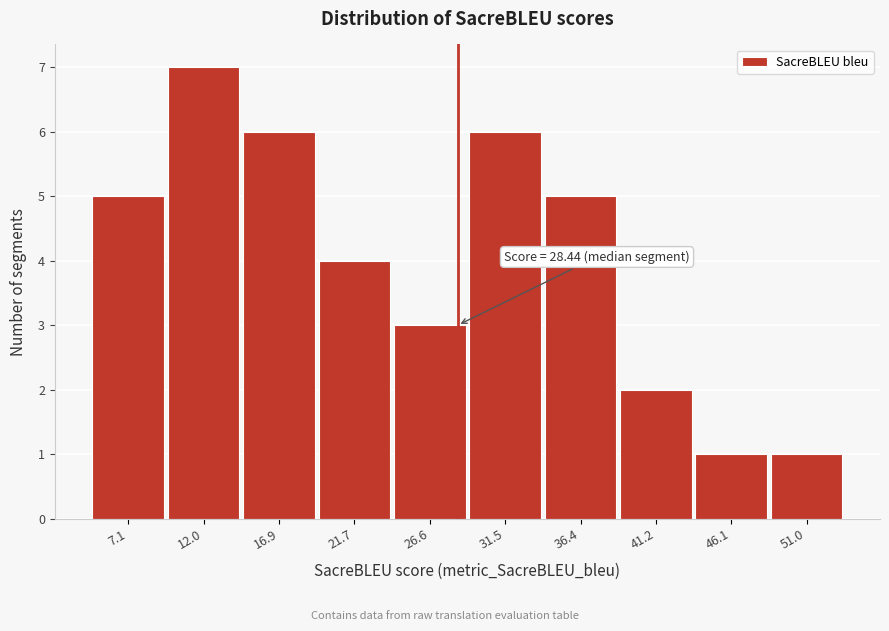

Which range on the x-axis has the tallest bar?

9.5 to 14.5